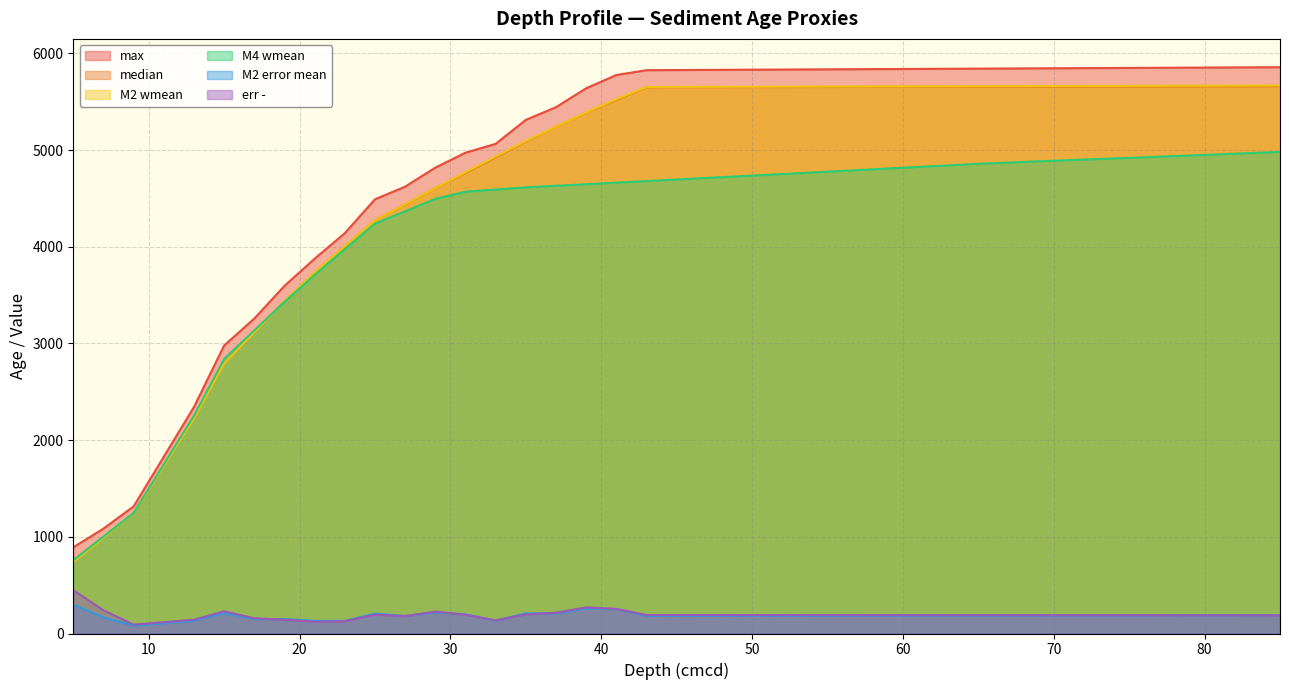

Between which two adjacent categories do M2 wmean and M4 wmean first intersect?

17 and 19